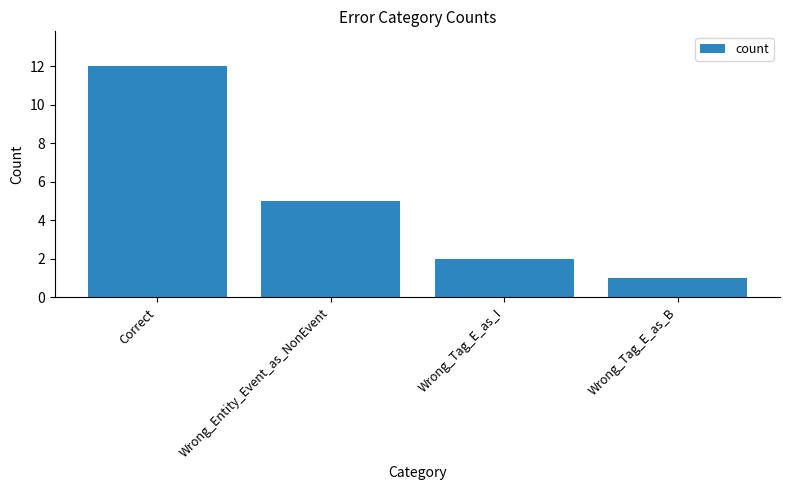

Rank the categories by value from lowest to highest.

Wrong_Tag_E_as_B, Wrong_Tag_E_as_I, Wrong_Entity_Event_as_NonEvent, Correct